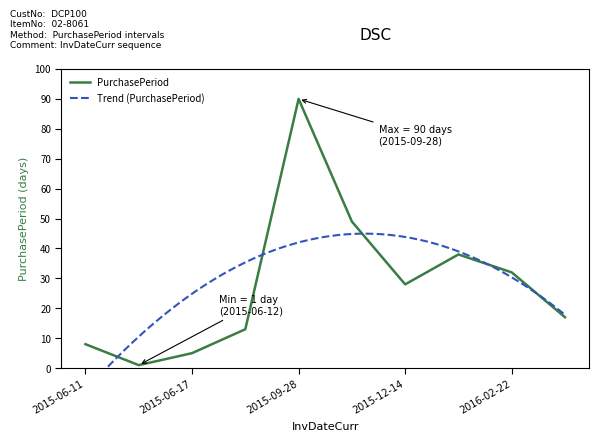

How many values exceed 28?

4